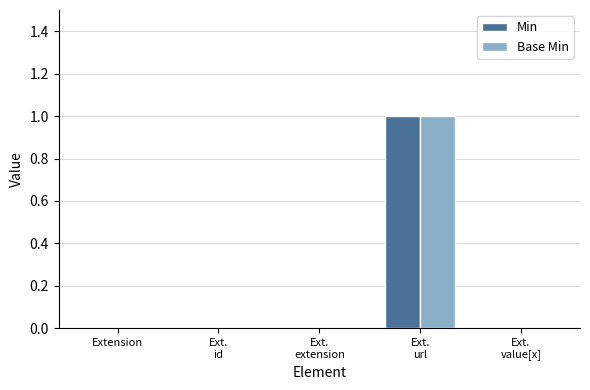

How many Min values are between 0 and 1?

5